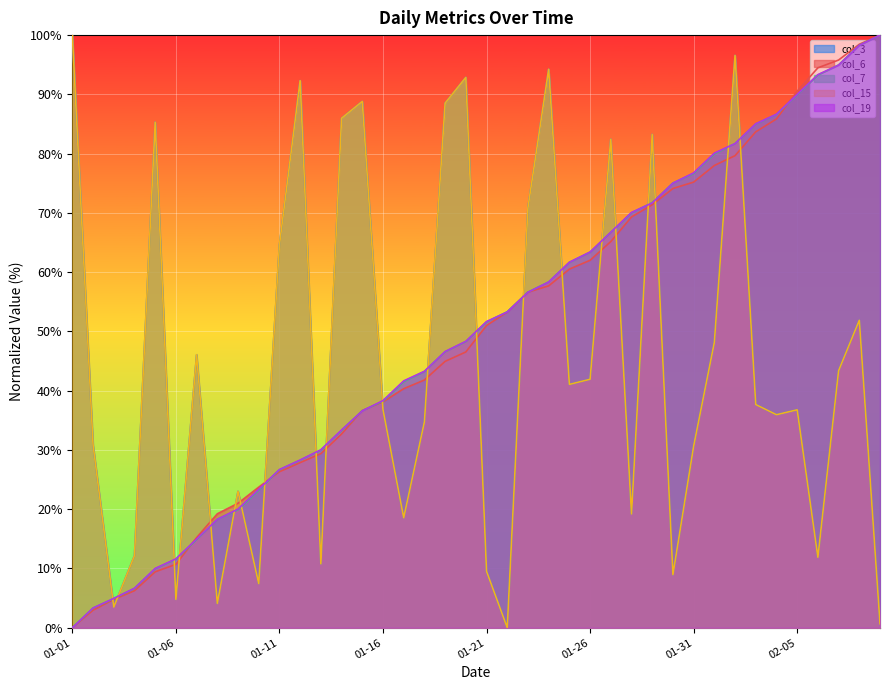

Reading left to right, list all the values displayed in this chart.

col_3: 100.0	30.8	3.5	12.2	85.3	4.8	46.1	4.1	23.0	7.4	64.6	92.3	10.8	86.0	88.8	36.8	18.6	34.7	88.5	92.9	9.5	0.0	70.9	94.2	41.1	41.9	82.4	19.2	83.2	9.0	30.6	48.1	96.6	37.7	35.9	36.8	11.9	43.4	51.9	0.7
col_6: 0.0	3.0	4.8	6.3	9.4	10.7	15.2	19.2	21.0	23.7	26.3	27.9	29.4	32.7	36.7	38.1	40.3	41.8	44.9	46.5	51.0	53.3	56.6	57.7	60.5	62.0	65.2	69.3	71.4	74.1	75.2	78.0	79.7	83.7	85.9	90.5	94.5	95.8	98.5	100.0
col_7: 0.0	3.3	4.9	6.6	10.0	11.6	14.9	18.3	19.9	23.2	26.7	28.3	30.0	33.3	36.6	38.2	41.5	43.3	46.6	48.3	51.6	53.3	56.6	58.4	61.7	63.4	66.7	70.0	71.7	75.1	76.7	80.0	81.7	85.0	86.6	89.9	93.3	95.0	98.3	100.0
col_15: 100.0	30.8	3.5	12.2	85.3	4.8	46.1	4.1	23.0	7.4	64.6	92.3	10.8	86.0	88.8	36.8	18.6	34.7	88.5	92.9	9.5	0.0	70.9	94.2	41.1	41.9	82.4	19.2	83.2	9.0	30.6	48.1	96.6	37.7	35.9	36.8	11.9	43.4	51.9	0.7
col_19: 0.0	3.3	5.0	6.7	10.0	11.6	15.0	18.3	20.0	23.4	26.7	28.3	30.0	33.4	36.6	38.3	41.7	43.3	46.6	48.3	51.7	53.3	56.6	58.3	61.7	63.4	66.7	70.1	71.7	75.0	76.7	80.1	81.7	85.0	86.7	90.0	93.3	94.9	98.3	100.0